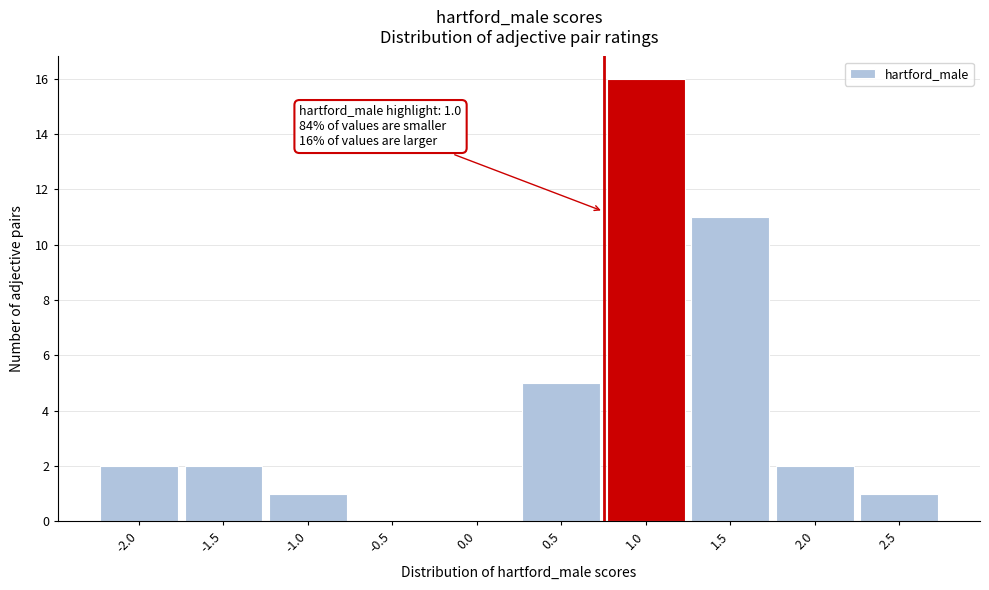

Reading left to right, what are all the values shown in this chart?

-2.0=2	-1.5=2	-1.0=1	-0.5=0	0.0=0	0.5=5	1.0=16	1.5=11	2.0=2	2.5=1